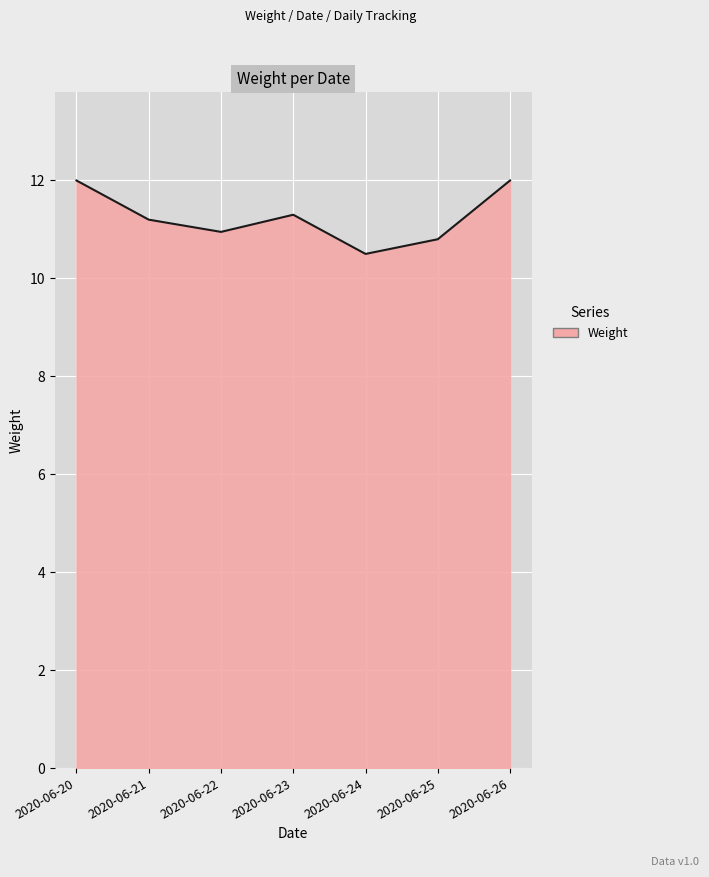

How many series are shown in this chart?

1